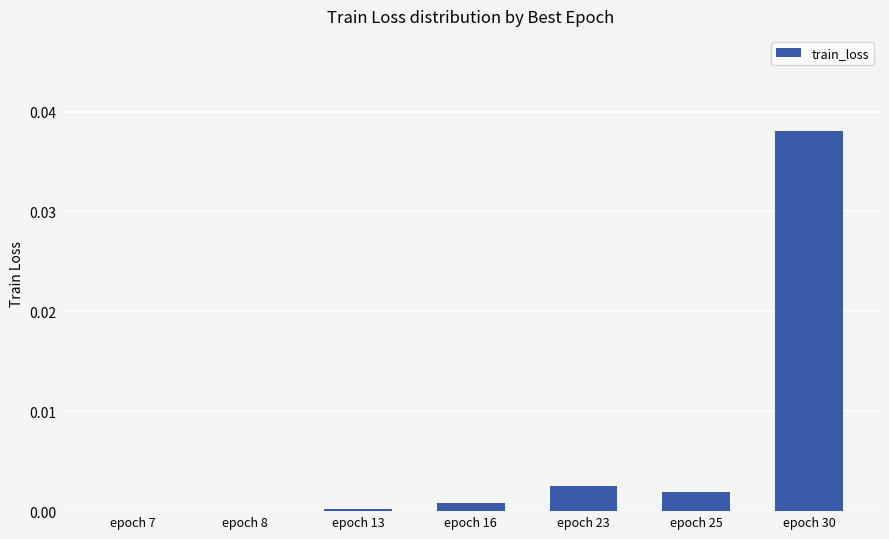

The chart shows a value of 0.0 at epoch 7. True or false?

True